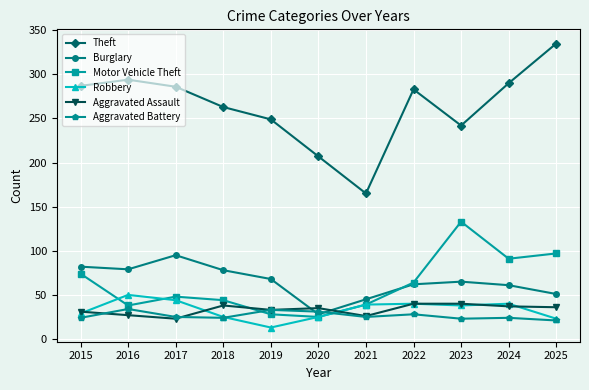

Which label corresponds to the smallest value in the chart?

2019